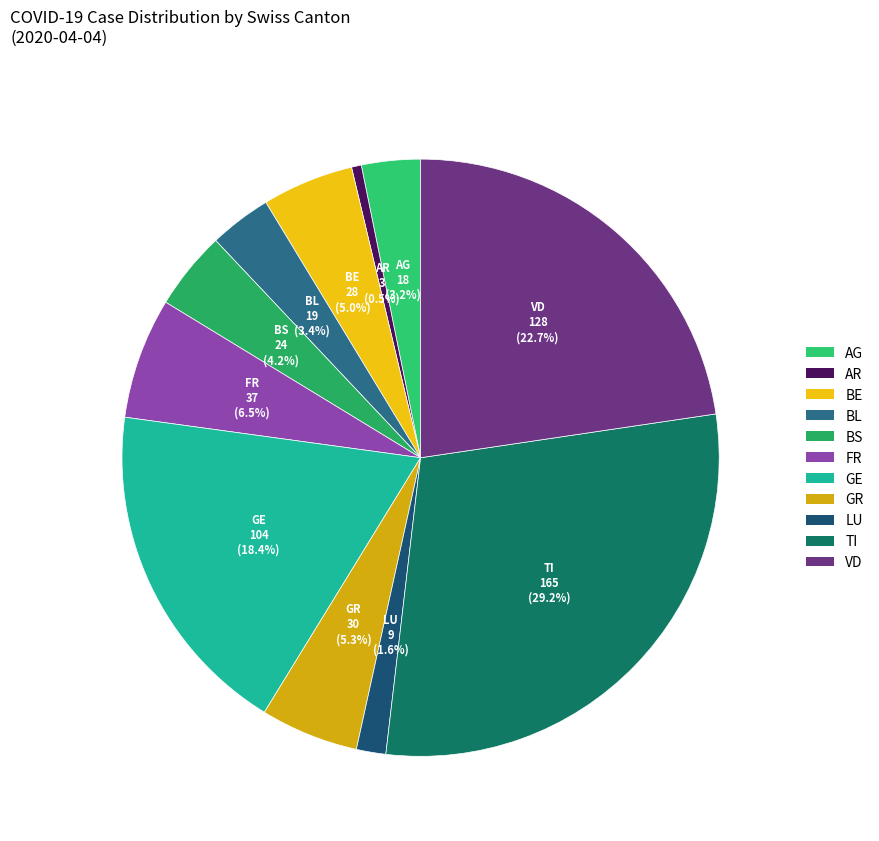

Which category has the smallest portion of the pie?

AR